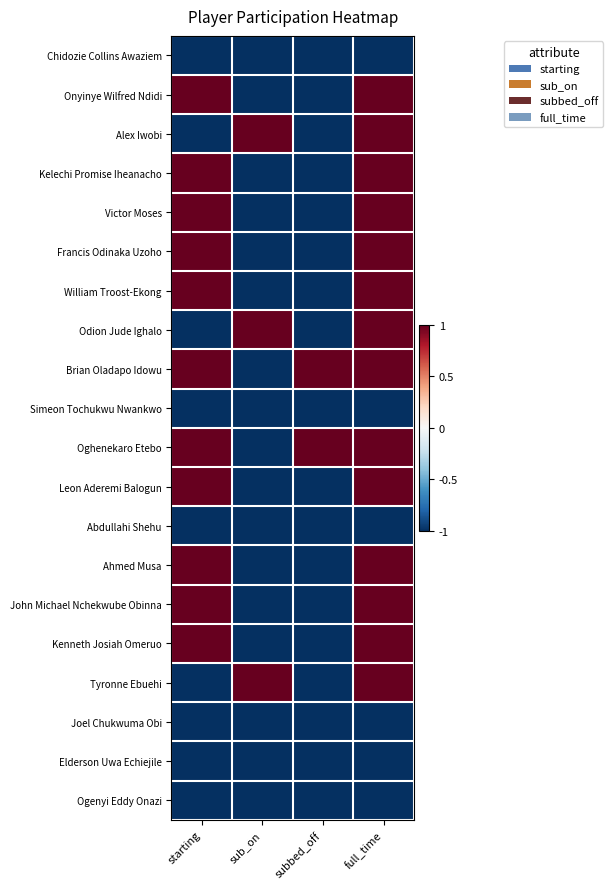

Which has a higher value, full_time or subbed_off?

full_time